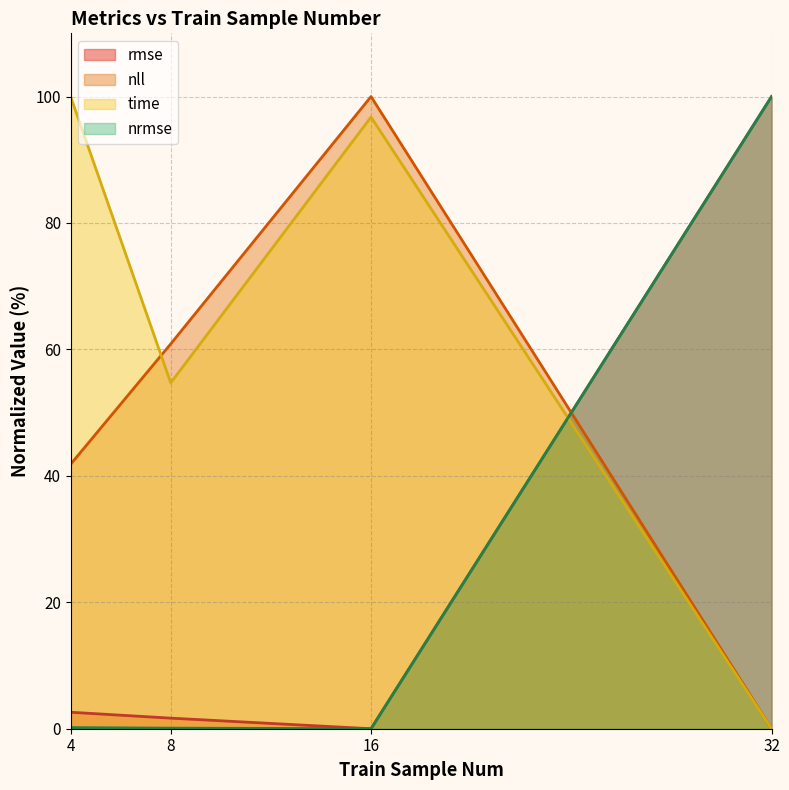

True or false: nrmse has a value of 0.1 at 8.

False